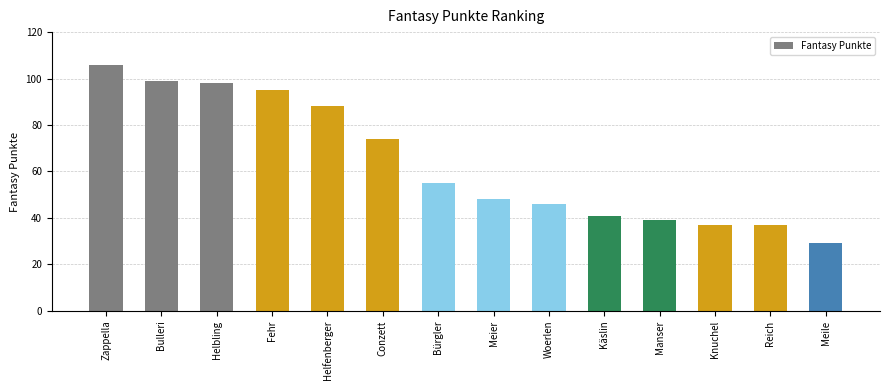

What is the change in value from Bulleri to Manser?

-60